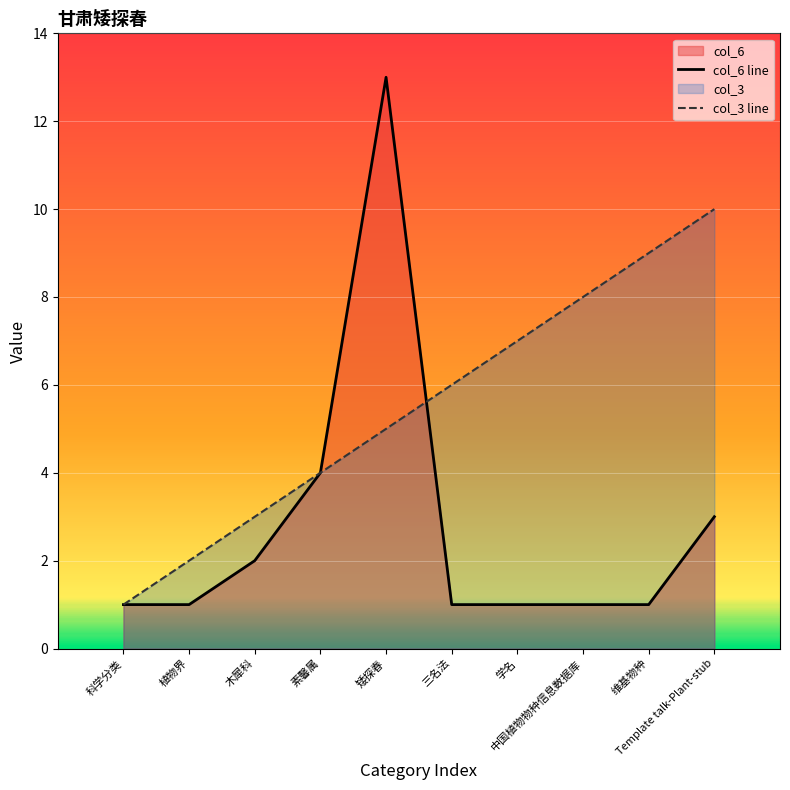

What is the difference between the second highest and second lowest values in the col_6 series?

3